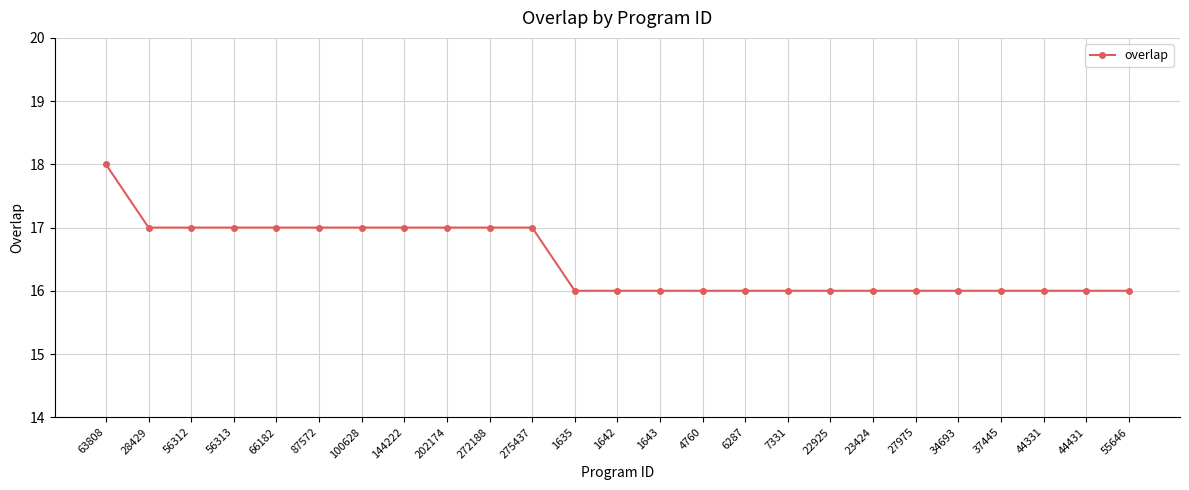

What is the difference between the maximum and minimum values?

2